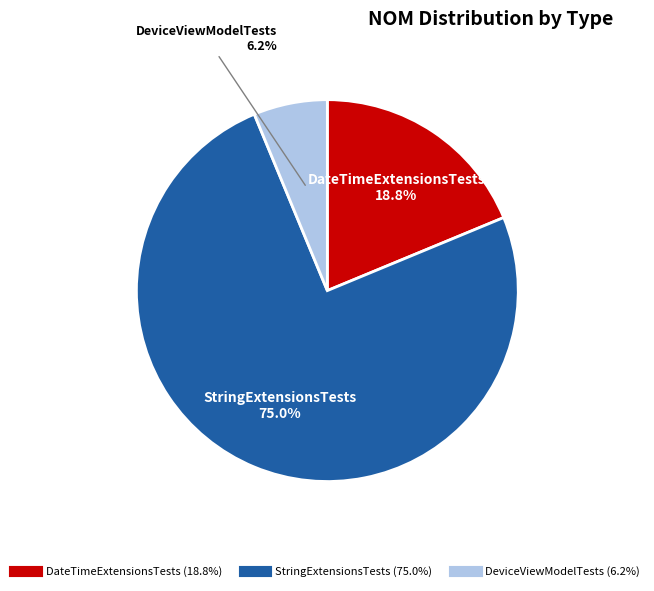

What is the ratio of the value at DeviceViewModelTests to the value at StringExtensionsTests?

0.1